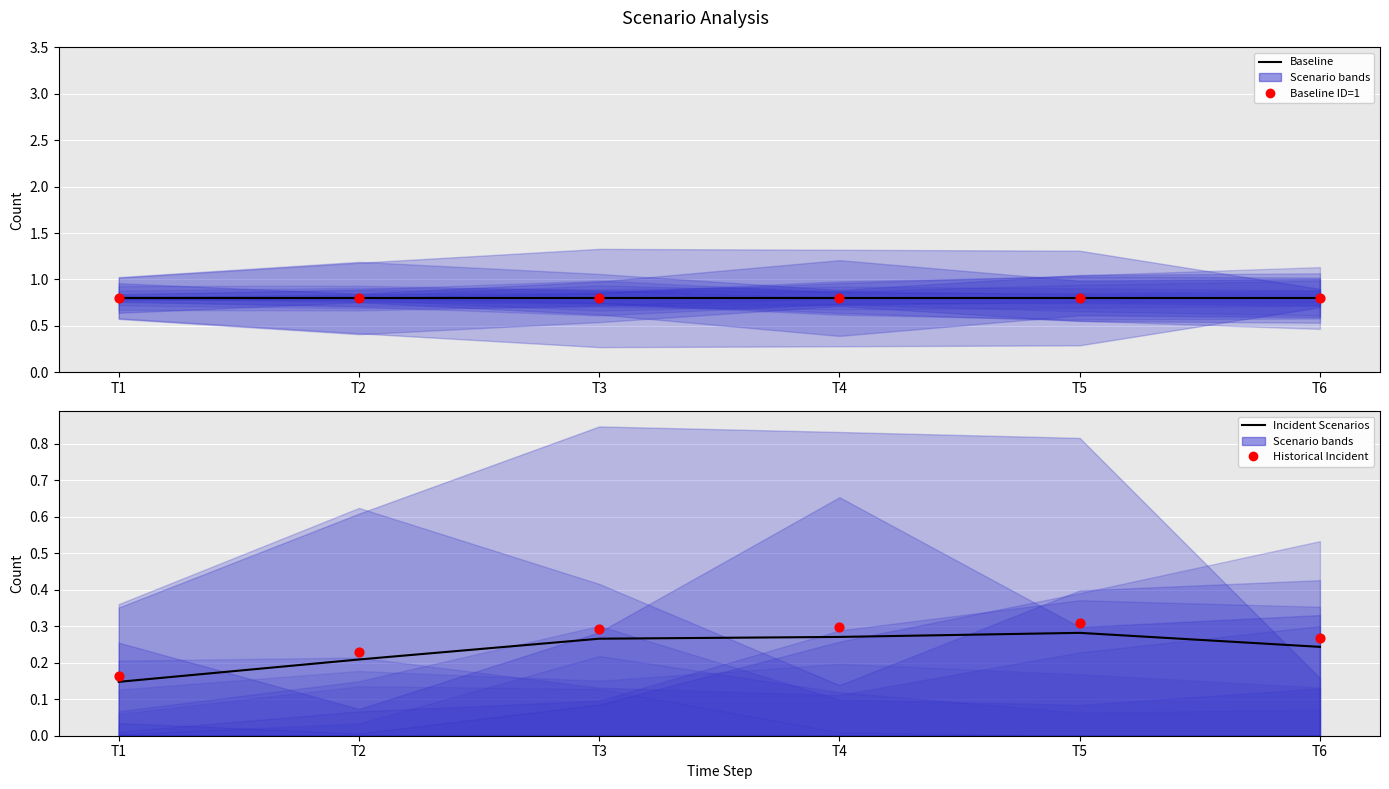

Which series reaches the minimum Y coordinate?

Incident mean